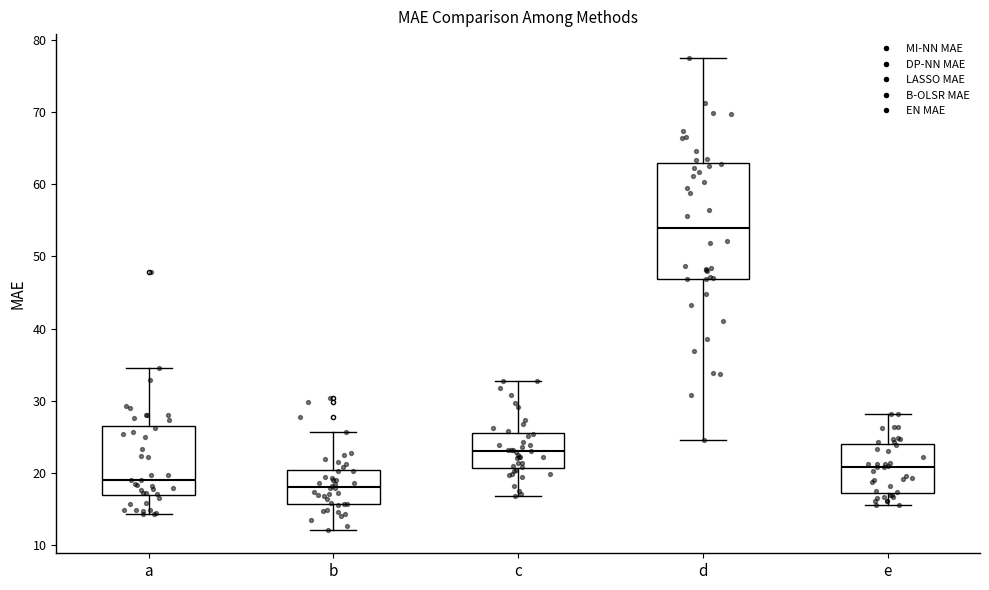

Comparing the boxes themselves (not the whiskers), which one is the tallest?

d